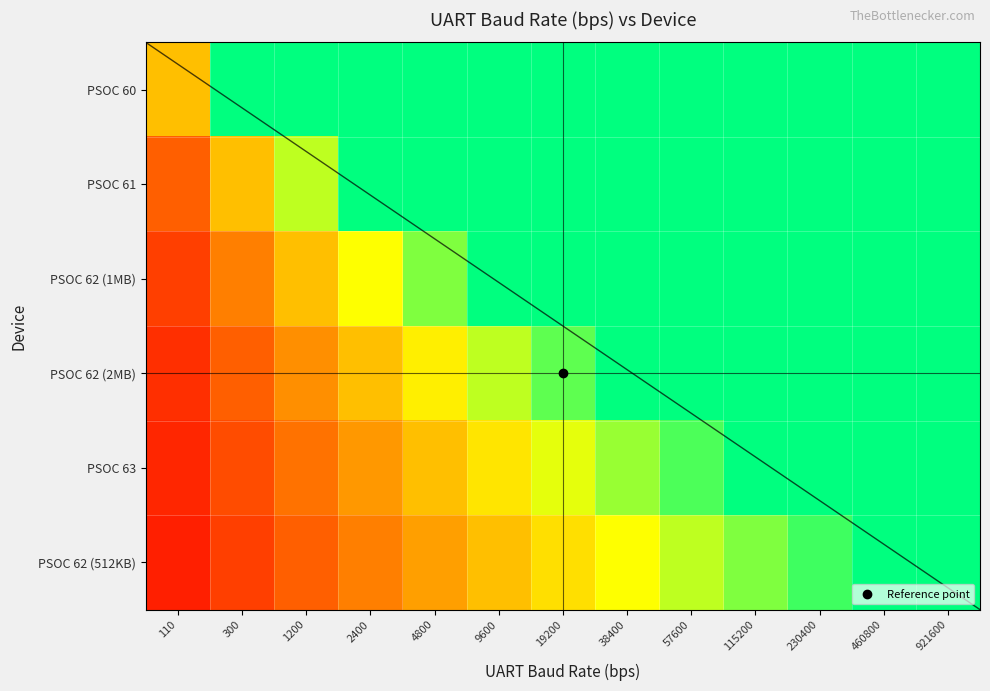

Which series has the largest total across all categories?

PSOC 60